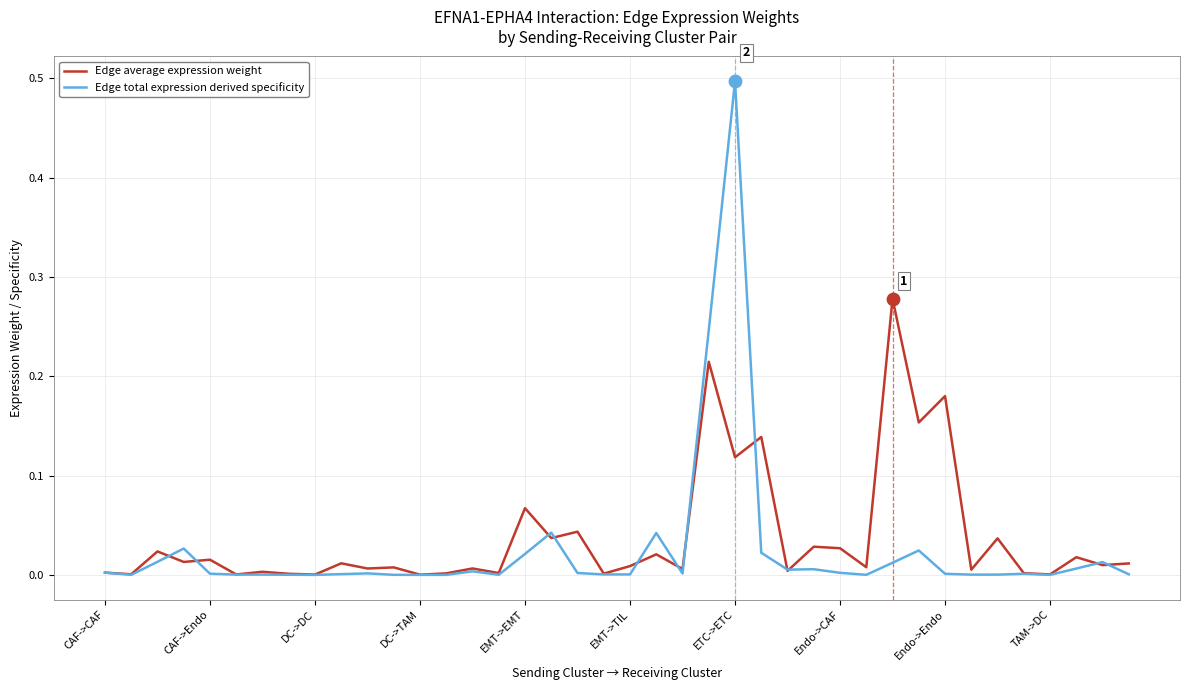

List the series in order of their peak value, lowest first.

Edge average expression weight, Edge total expression derived specificity